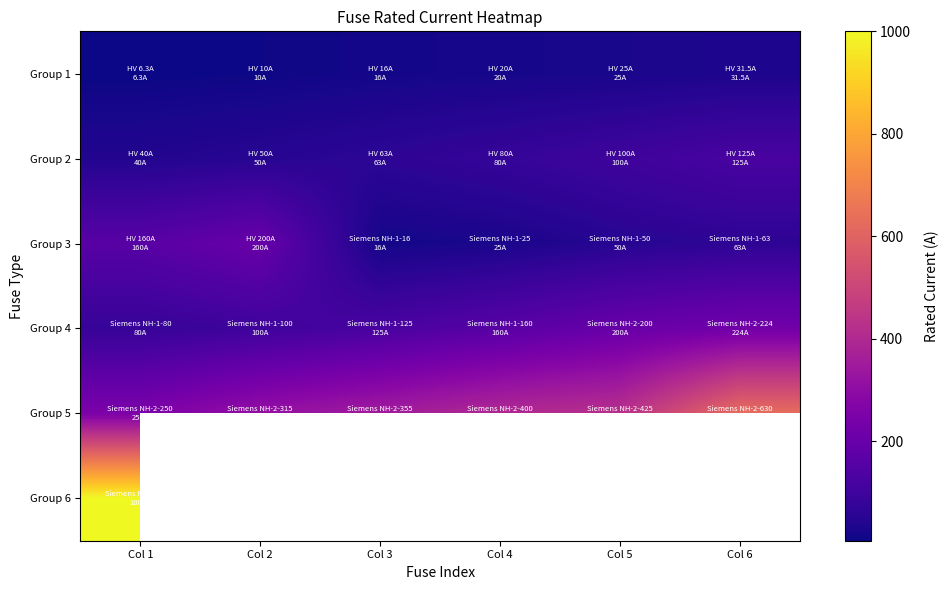

Count the number of categories in the chart.

6